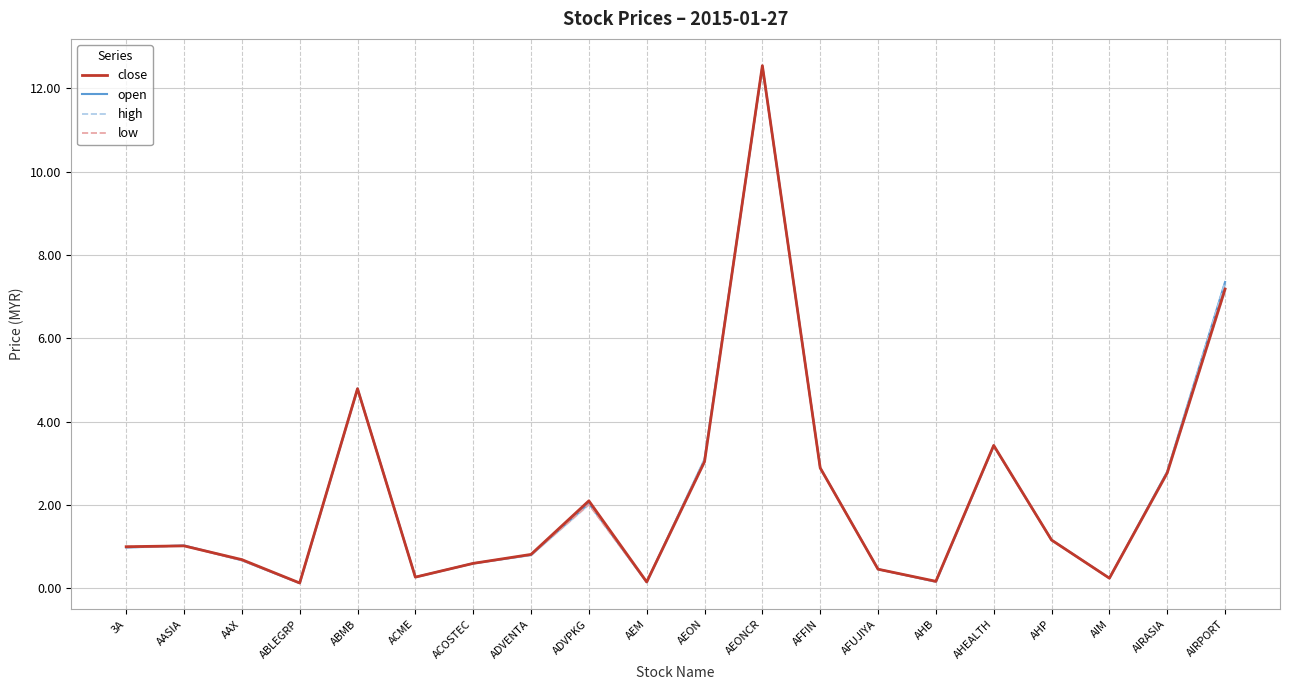

What is the sum of all high values?

45.8